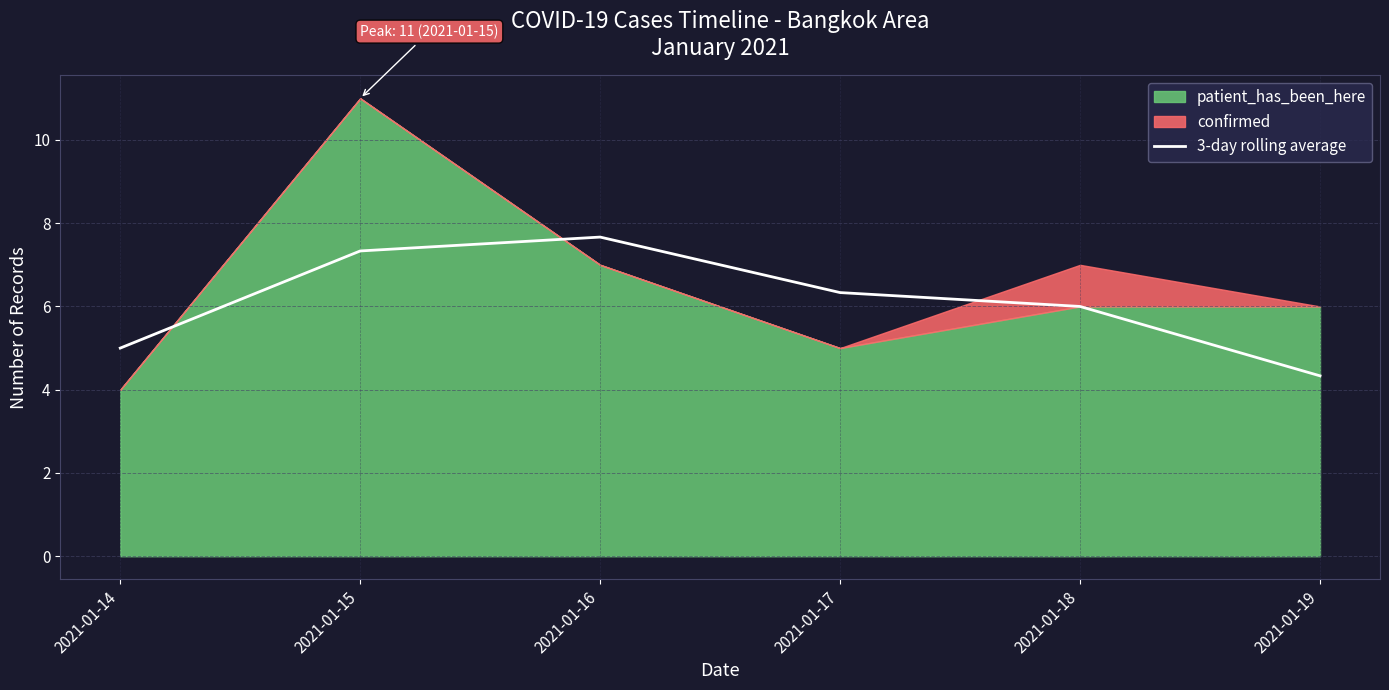

True or false: 3-day rolling average has a value of 6.0 at 2021-01-18.

True